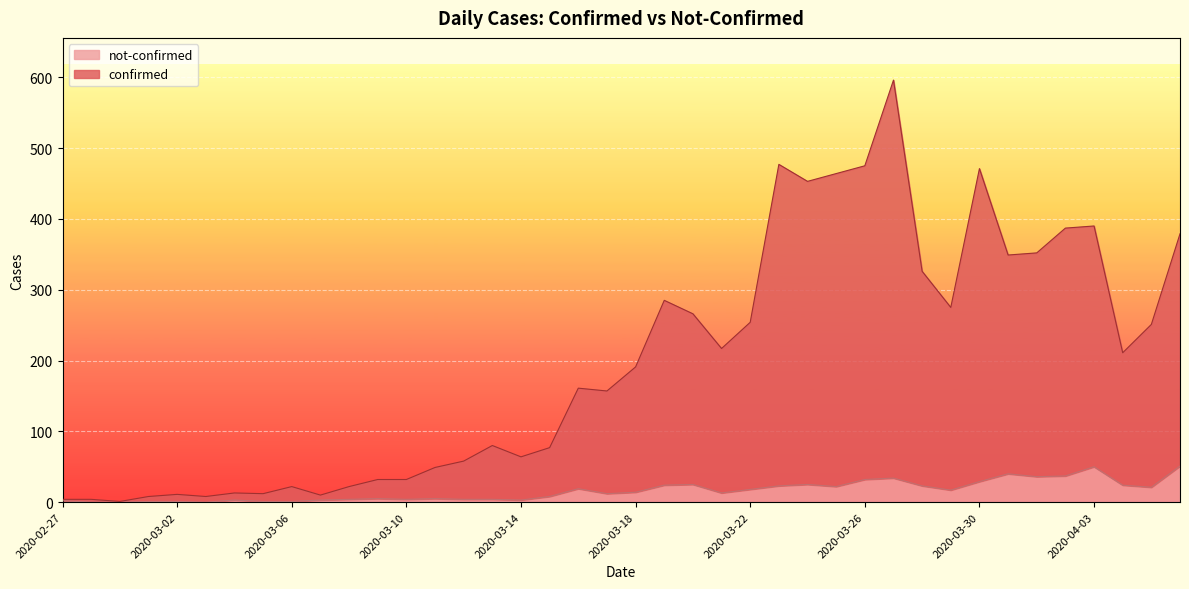

At which label is confirmed closest to 298?

2020-03-19